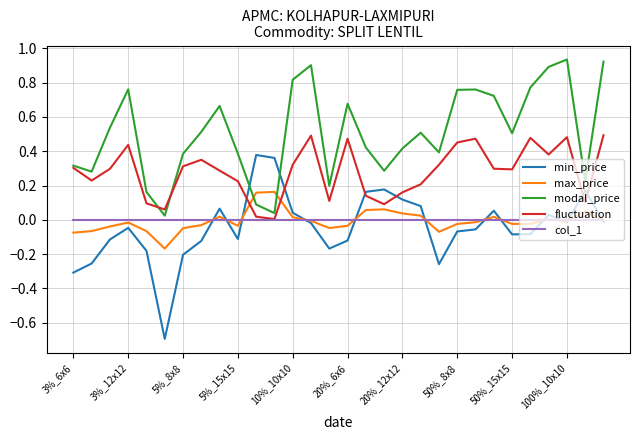

Which series has the largest total across all categories?

modal_price